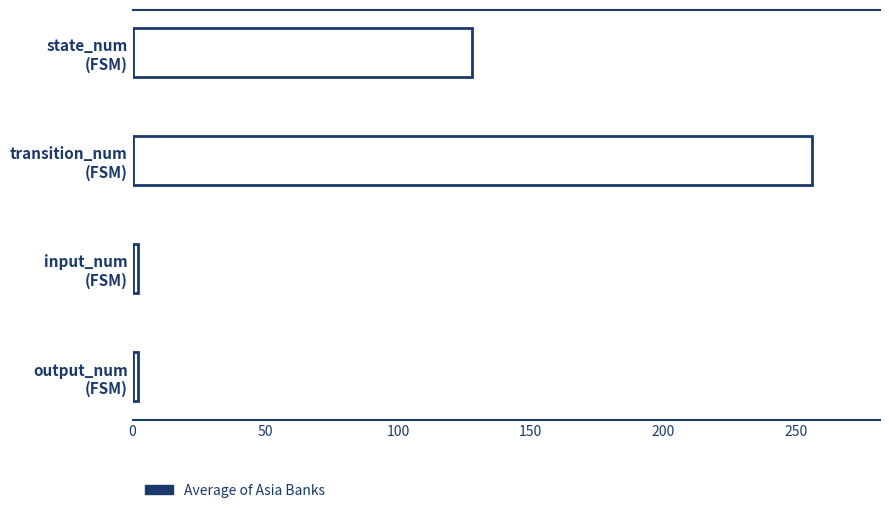

What is the average value?

97